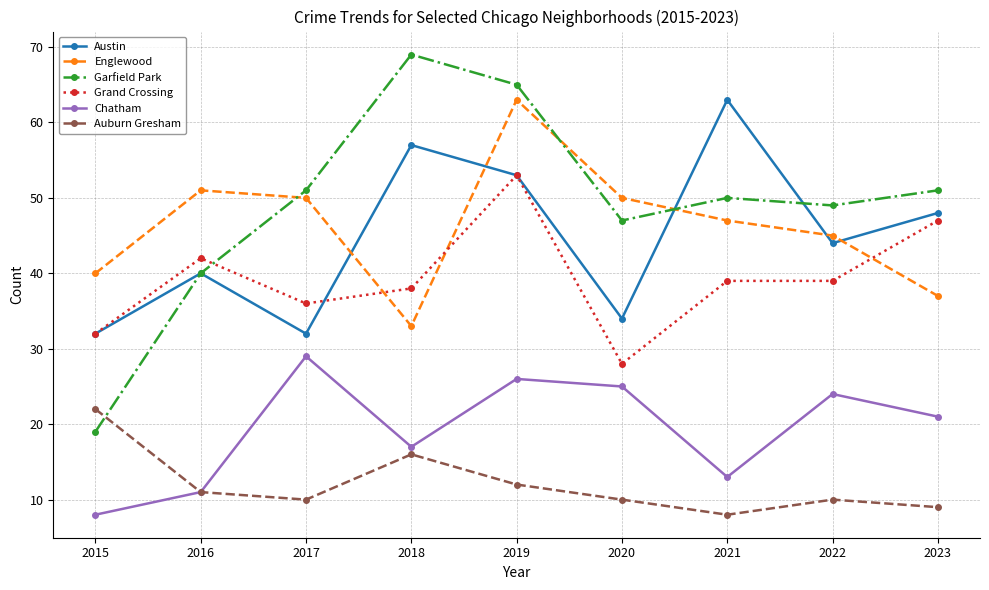

Reading left to right, what are all the values shown in this chart?

Austin: 2015=32	2016=40	2017=32	2018=57	2019=53	2020=34	2021=63	2022=44	2023=48
Englewood: 2015=40	2016=51	2017=50	2018=33	2019=63	2020=50	2021=47	2022=45	2023=37
Garfield Park: 2015=19	2016=40	2017=51	2018=69	2019=65	2020=47	2021=50	2022=49	2023=51
Grand Crossing: 2015=32	2016=42	2017=36	2018=38	2019=53	2020=28	2021=39	2022=39	2023=47
Chatham: 2015=8	2016=11	2017=29	2018=17	2019=26	2020=25	2021=13	2022=24	2023=21
Auburn Gresham: 2015=22	2016=11	2017=10	2018=16	2019=12	2020=10	2021=8	2022=10	2023=9